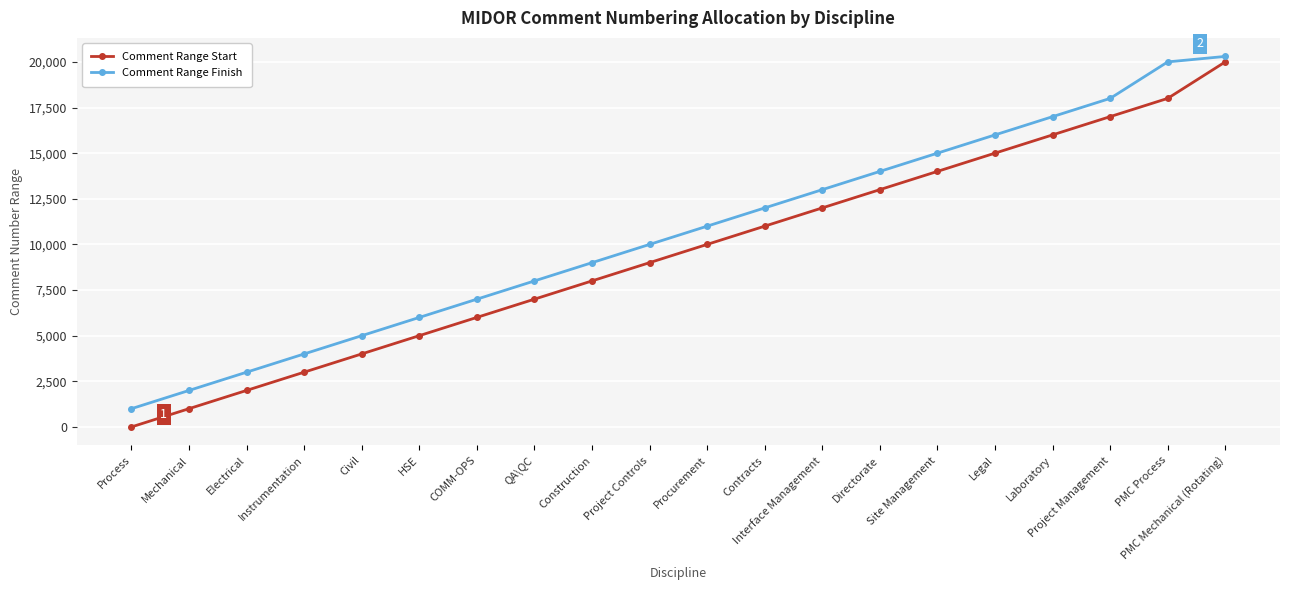

Is the value of Comment Range Start at HSE greater than the value of Comment Range Finish at Site Management?

No